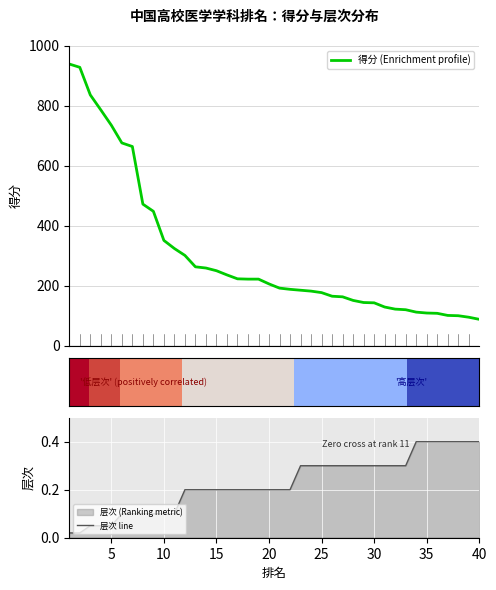

At how many categories does at least one series exceed 433?

9